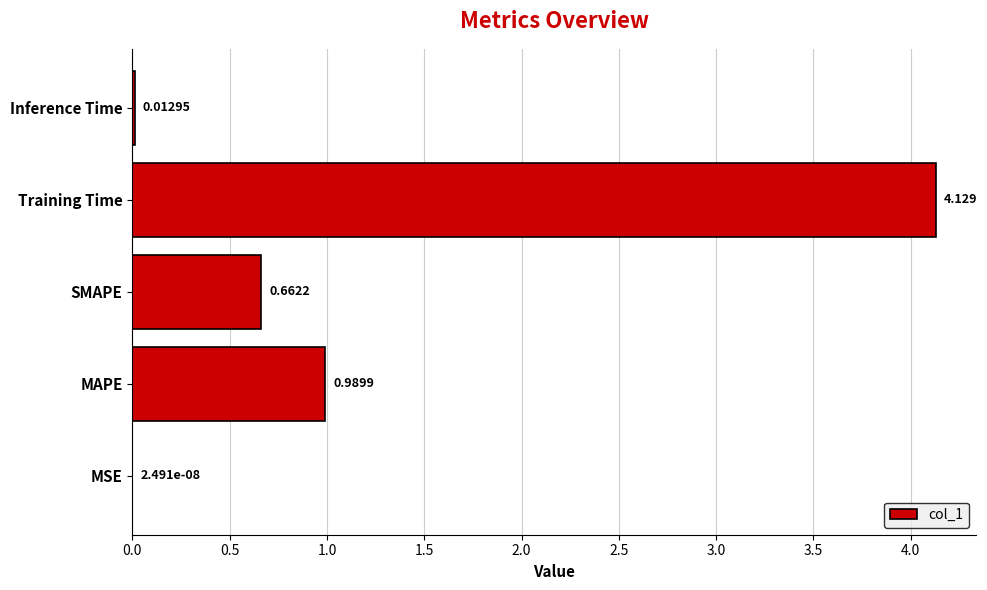

Which category has the highest value across all series?

Training Time